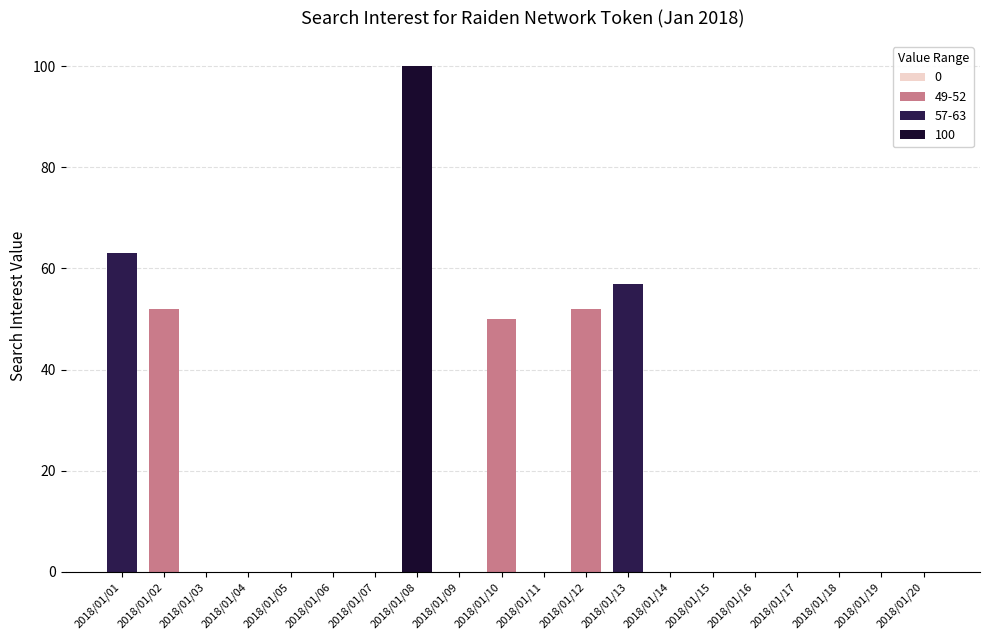

What is the maximum value shown in the chart?

100